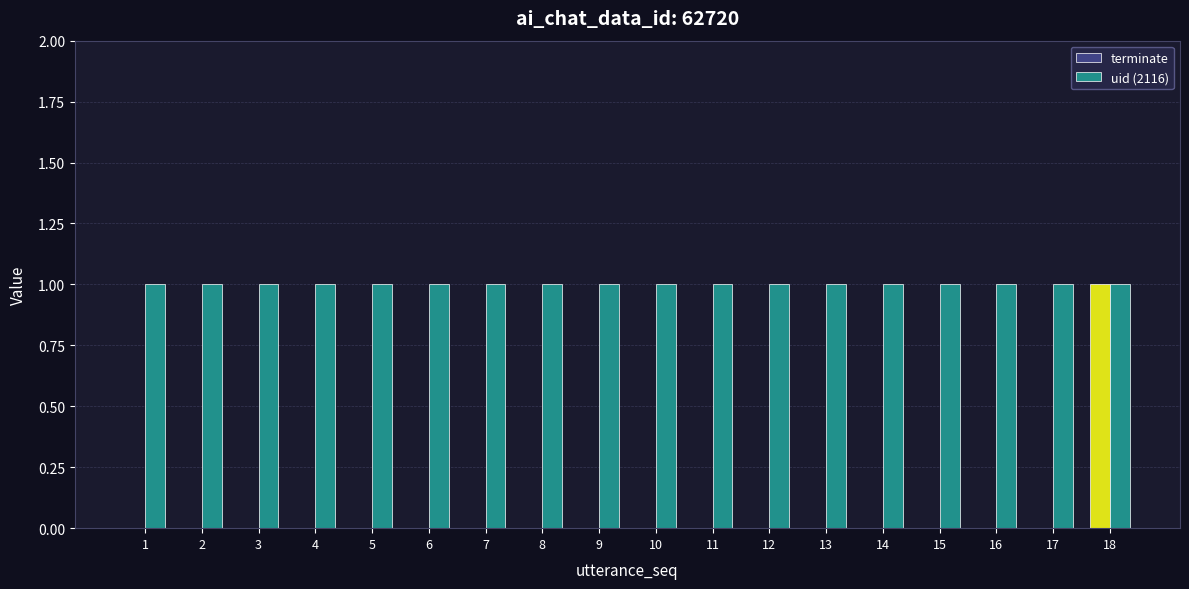

True or false: terminate has a value of 0 at 10.

True